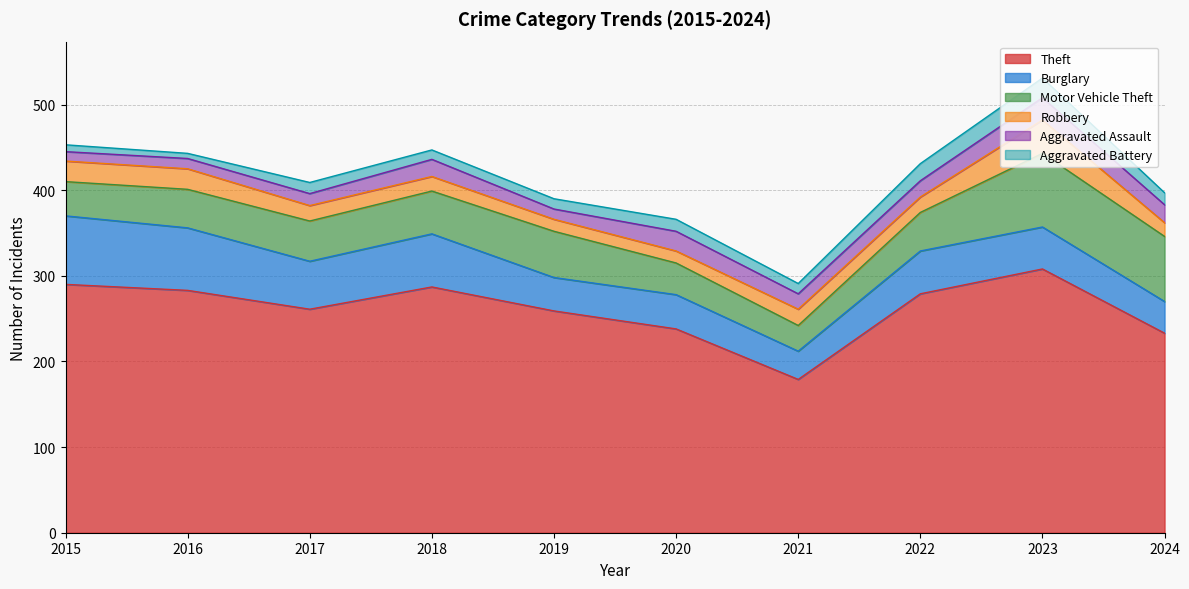

In Aggravated Assault, how many points are lower than both neighbors (excluding endpoints)?

2